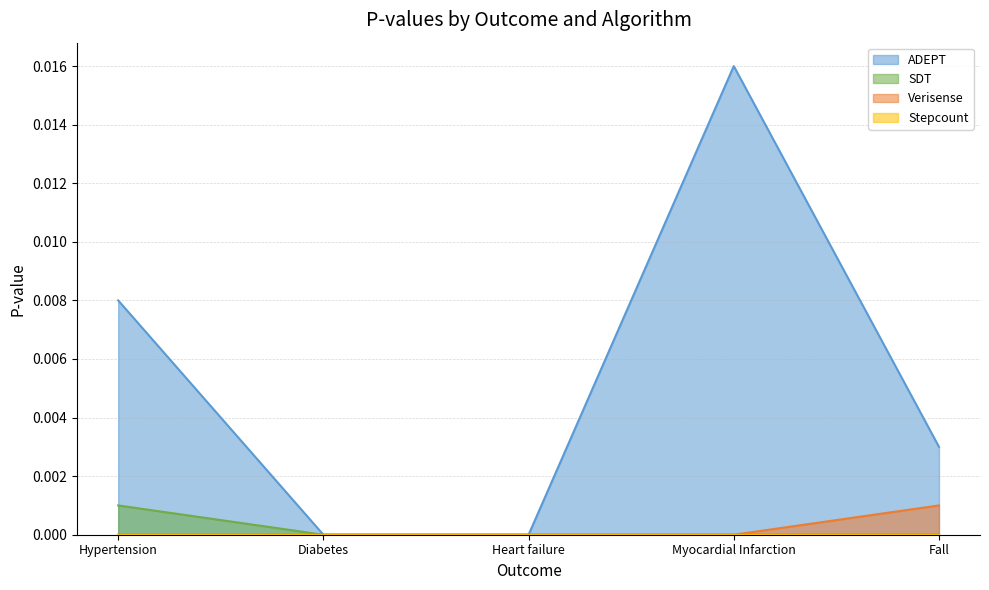

True or false: ADEPT and Verisense cross at least once.

False